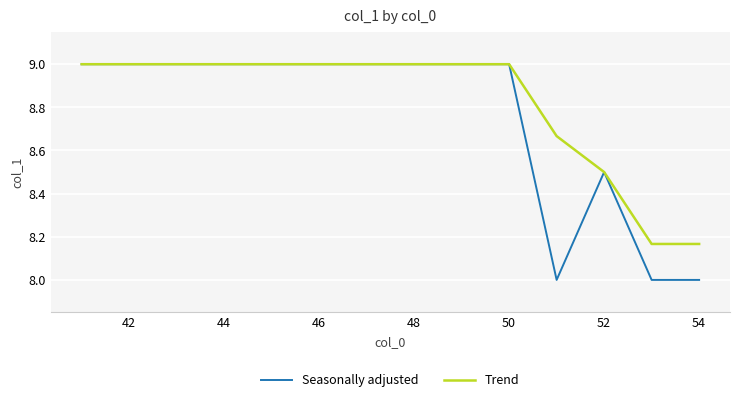

List the series in order of their overall mean, highest first.

Trend, Seasonally adjusted